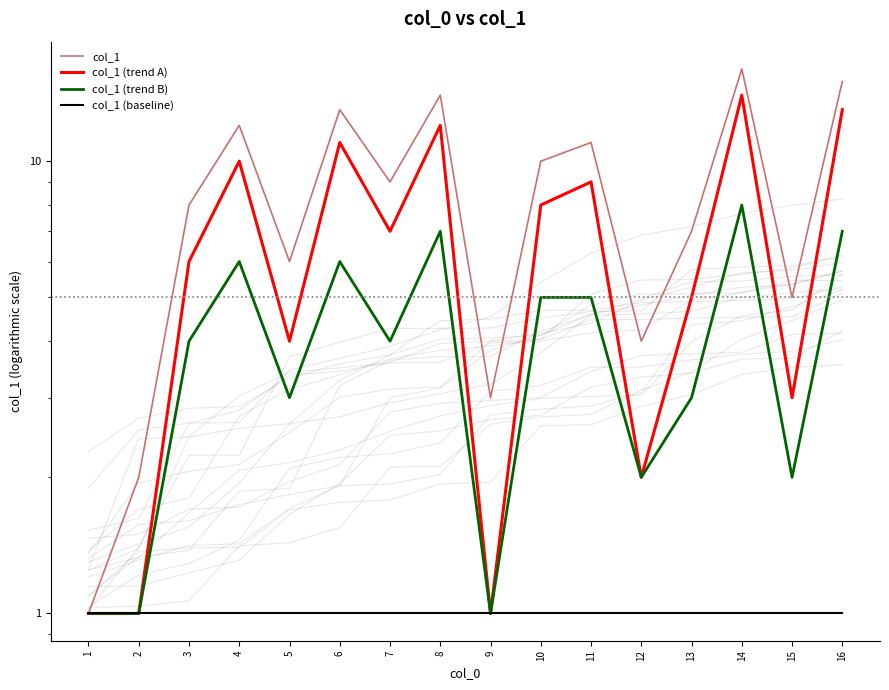

What is the minimum value for col_1 (trend A)?

1